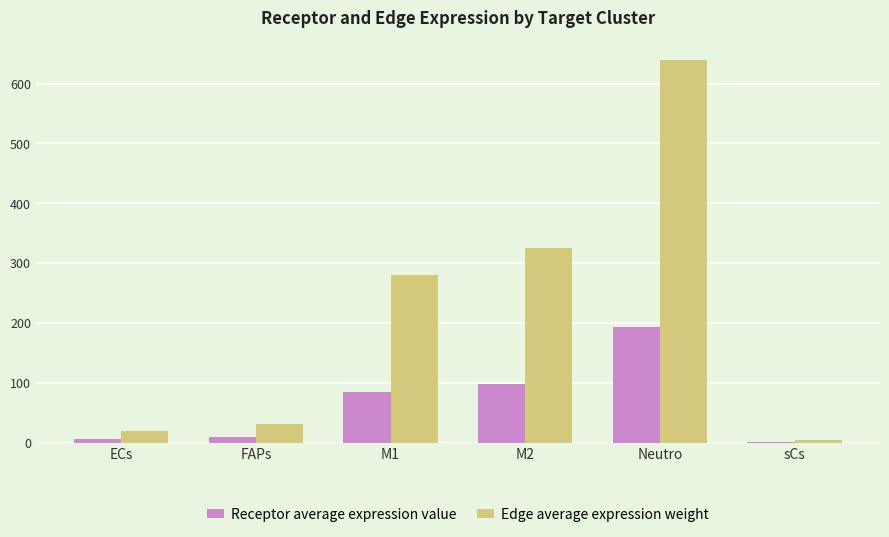

What is the maximum value shown in the chart?

640.2